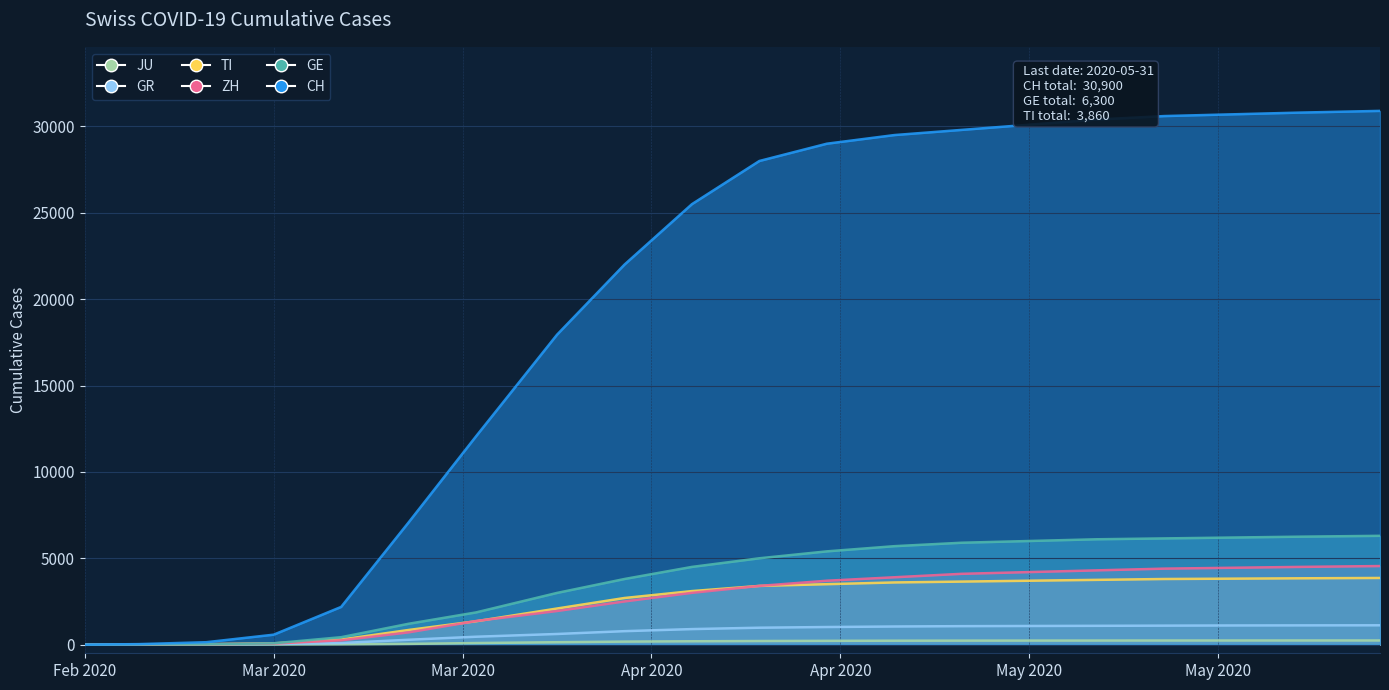

True or false: CH and GR cross at least once.

False